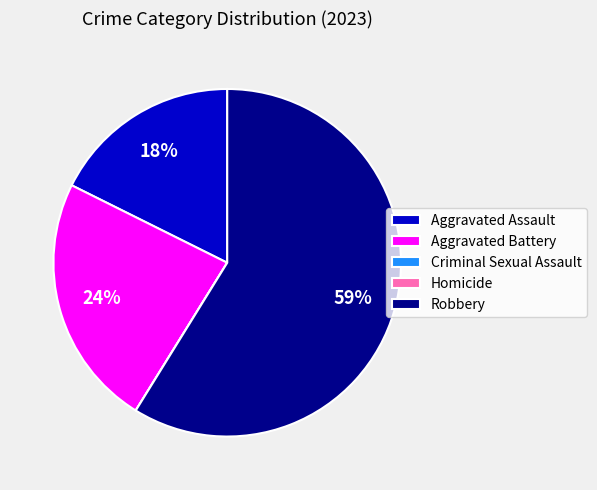

Approximately how many times larger is the value at Robbery compared to Aggravated Assault?

3.3